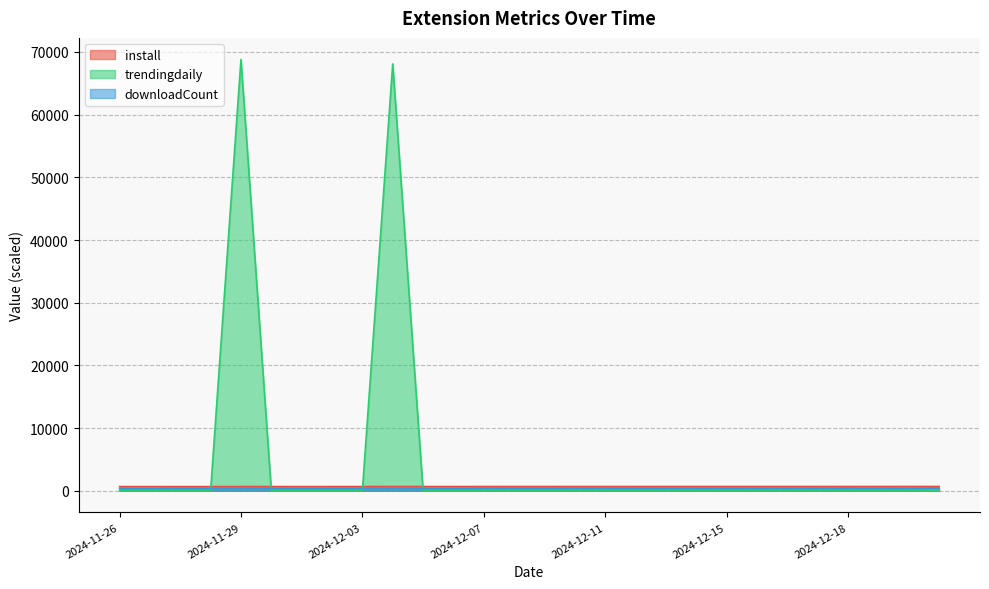

Reading left to right, list all the values displayed in this chart.

install: 669.0	669.0	670.0	670.0	671.0	672.0	674.0	675.0	676.0	678.0	678.0	678.0	678.0	679.0	679.0	681.0	681.0	682.0	684.0	684.0	684.0	684.0	684.0	684.0	685.0	687.0	688.0	688.0
trendingdaily: 0.0	0.0	0.0	0.0	68800.0	0.0	0.0	0.0	0.0	68089.7	0.0	0.0	0.0	0.0	0.0	0.0	0.0	0.0	0.0	0.0	0.0	0.0	0.0	0.0	0.0	0.0	0.0	0.0
downloadCount: 360.0	360.0	360.0	360.0	360.0	360.0	360.0	360.0	360.0	360.0	360.0	360.0	400.0	400.0	400.0	400.0	400.0	400.0	400.0	400.0	400.0	400.0	400.0	400.0	400.0	400.0	400.0	420.0